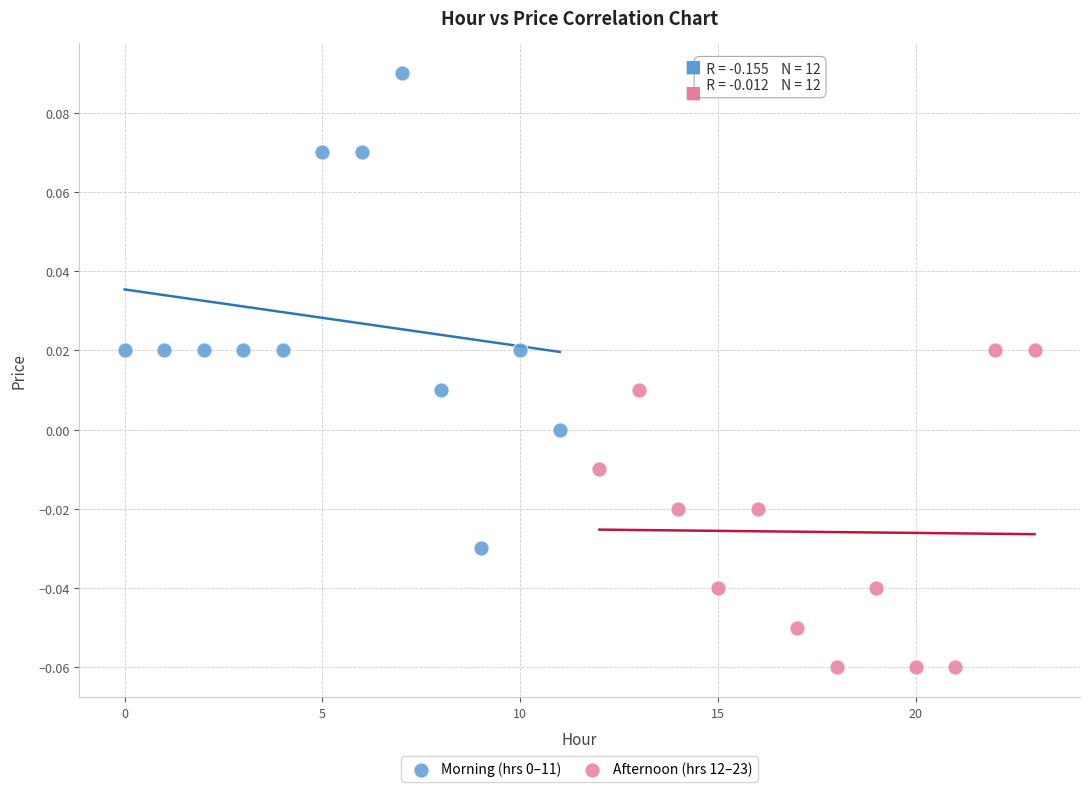

Which series reaches the minimum Y coordinate?

Afternoon (hrs 12–23)